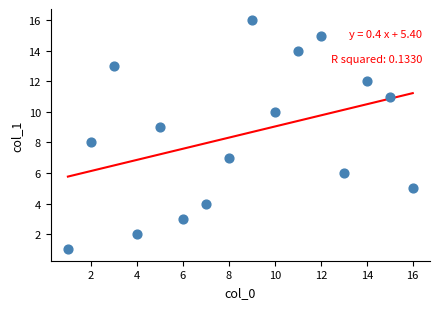

What is the range of Y values (max minus min)?

15